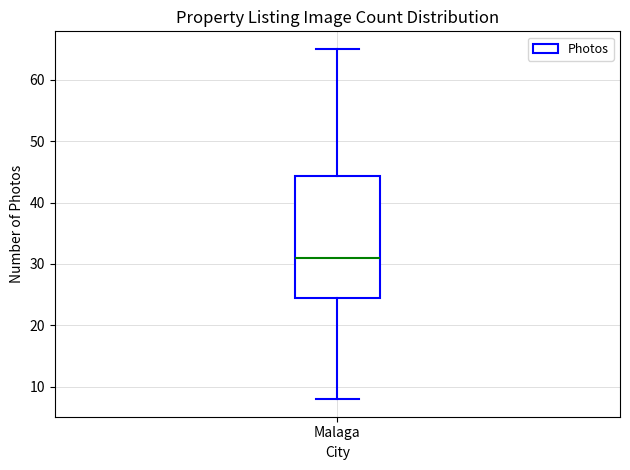

Where is the upper edge of the box for Malaga on the y-axis? The values are not printed on the chart, so give them approximately, as read against the axis.

44